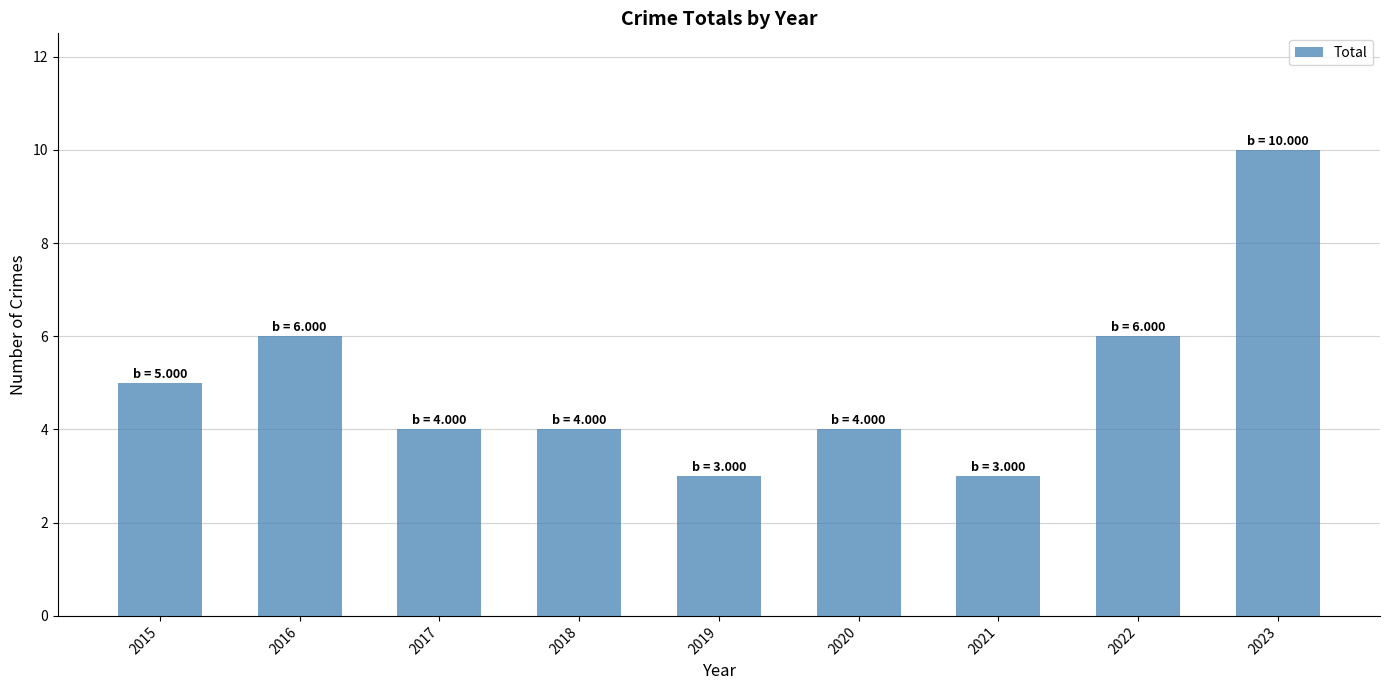

The value at 2018 is 1. True or false?

False